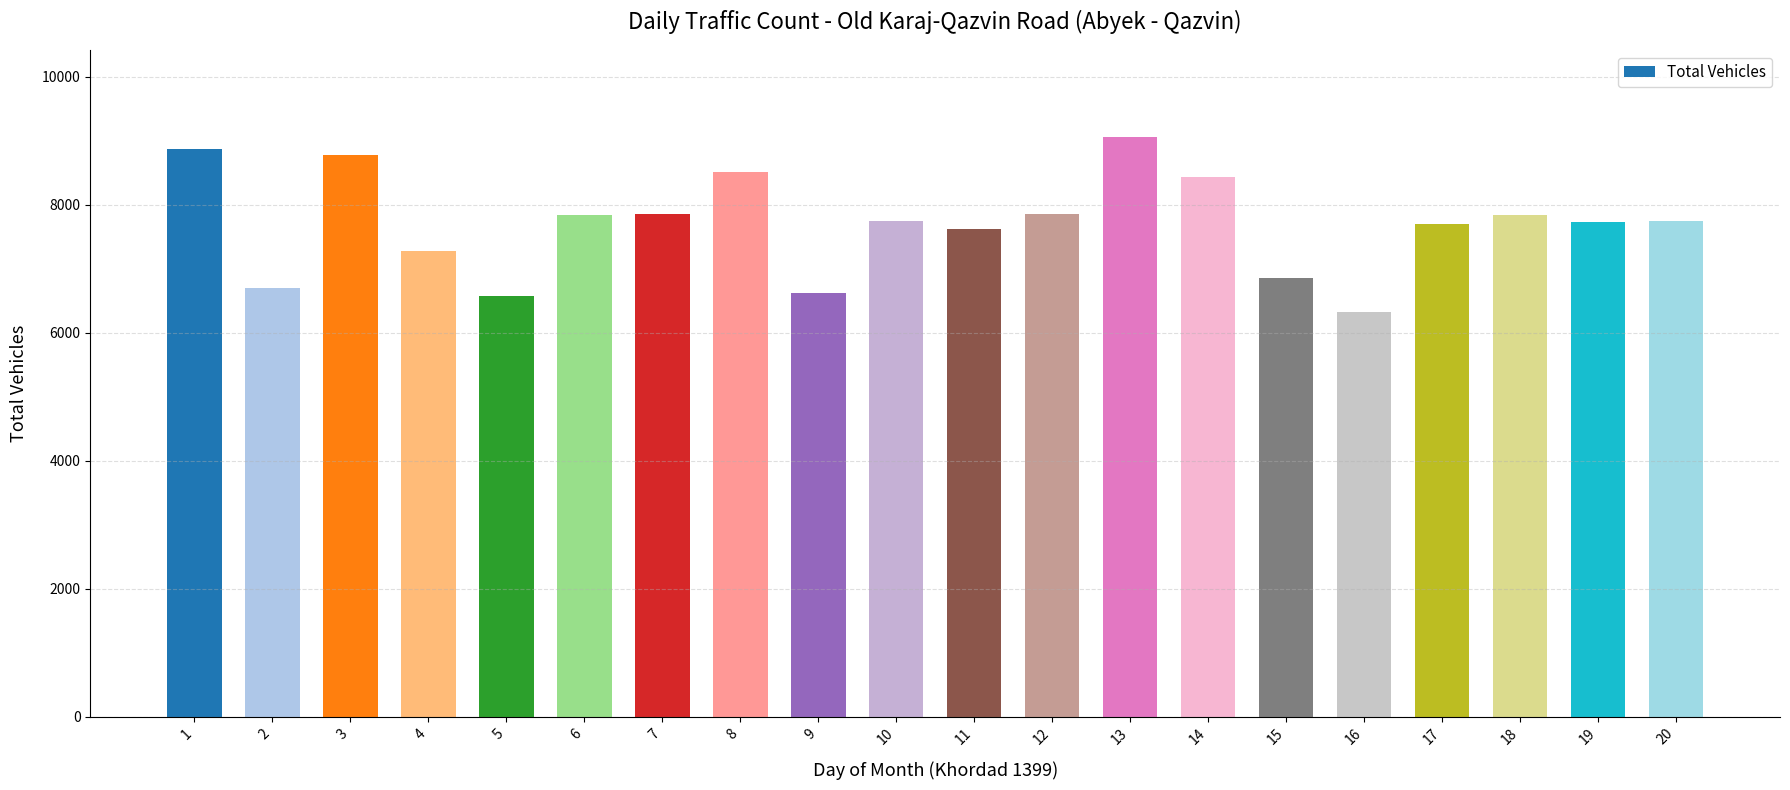

What is the change in value from 1 to 4?

-1584